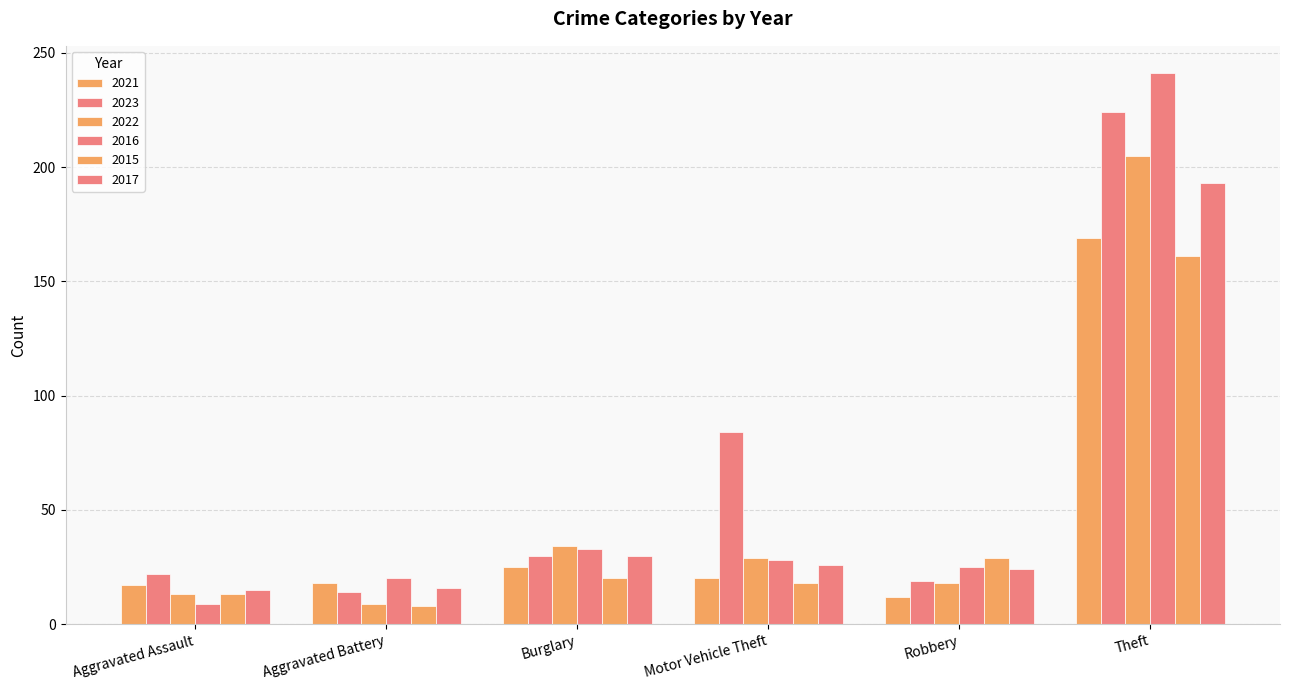

How many distinct data groups are displayed?

6